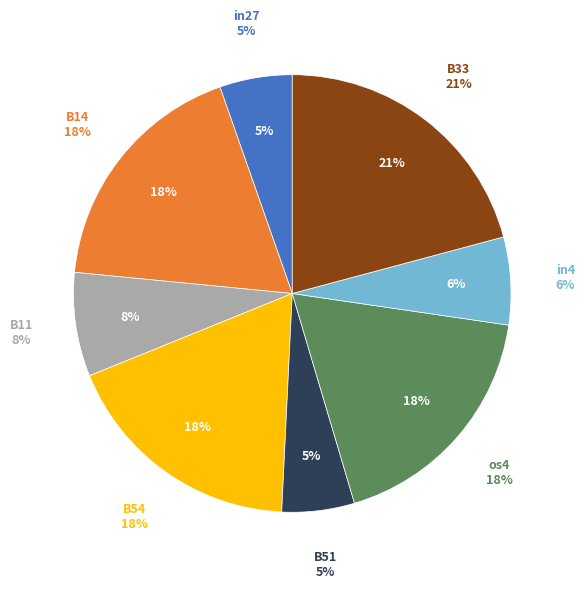

The B11 slice represents 1% of the pie. True or false?

False